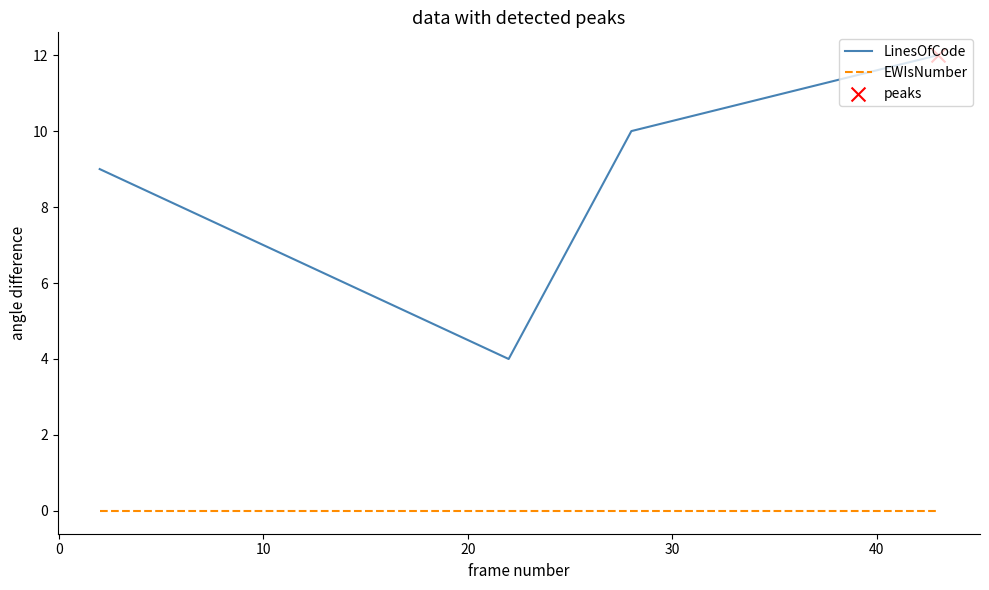

At how many categories does at least one series exceed 1?

4